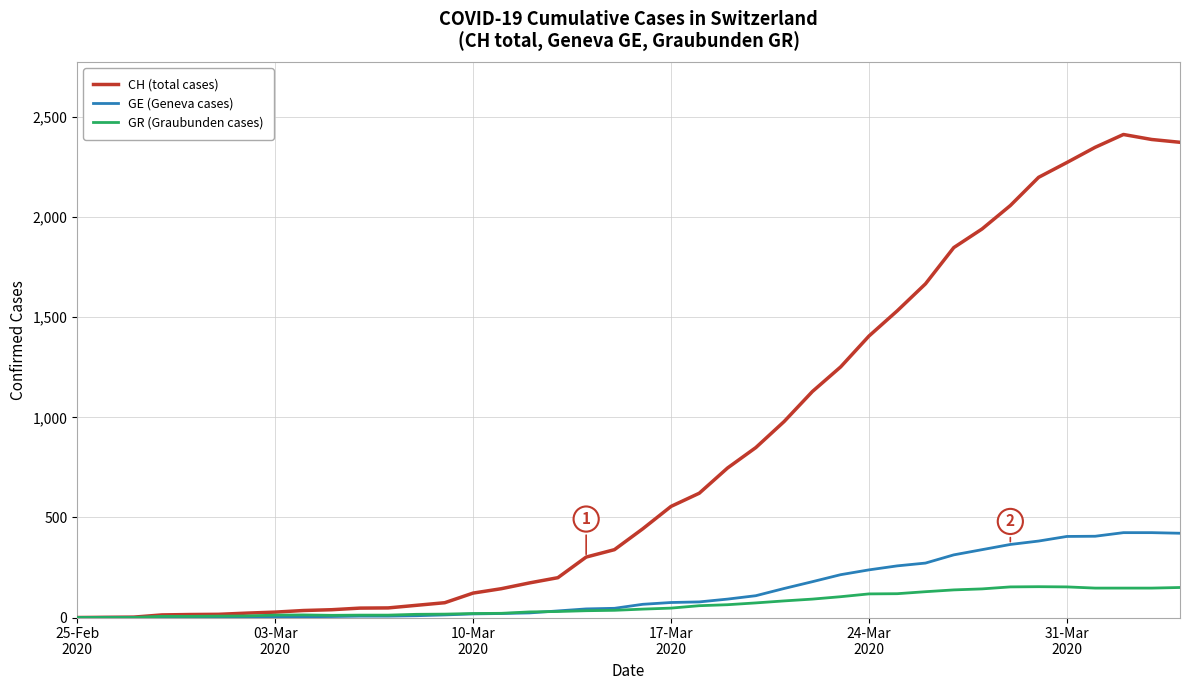

List the series in order of their peak value, highest first.

CH (total cases), GE (Geneva cases), GR (Graubunden cases)